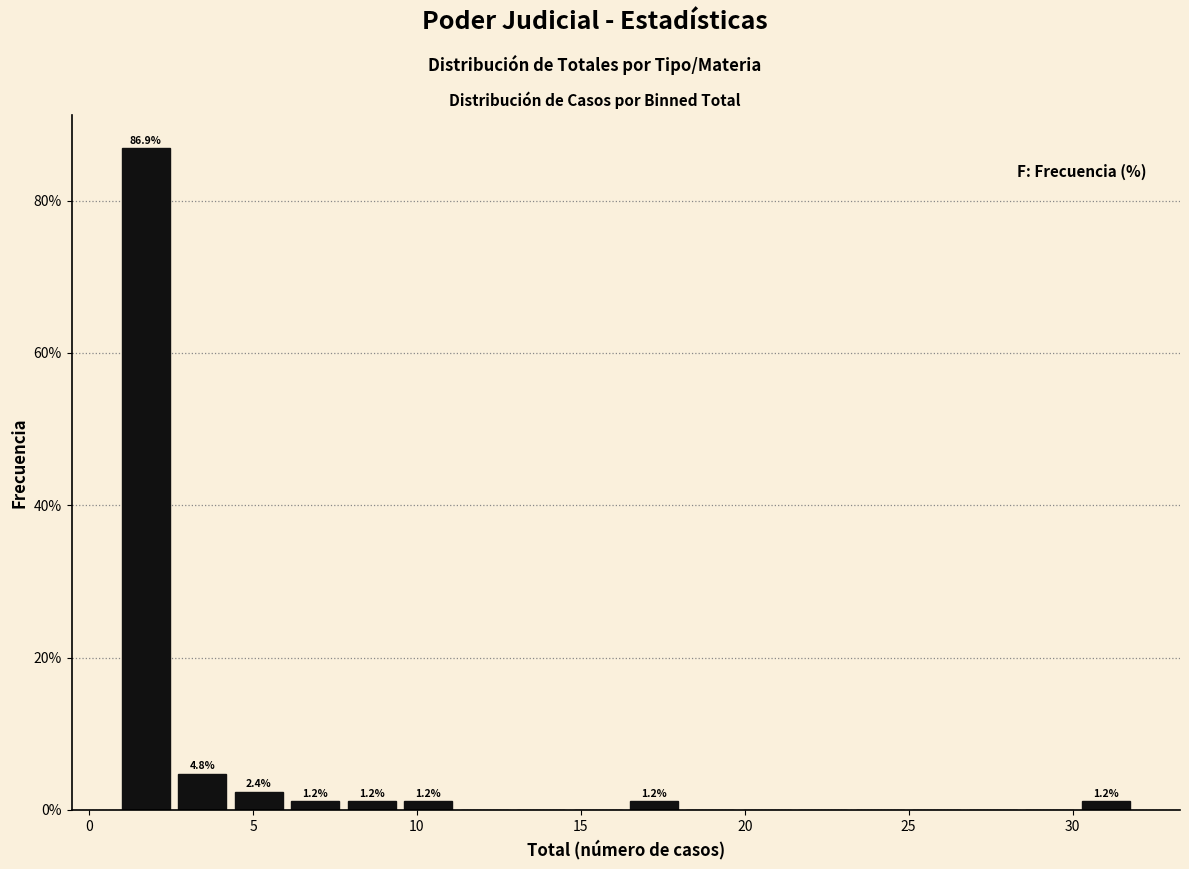

Read against the x-axis, roughly where is the centre of the tallest bar?

1.5